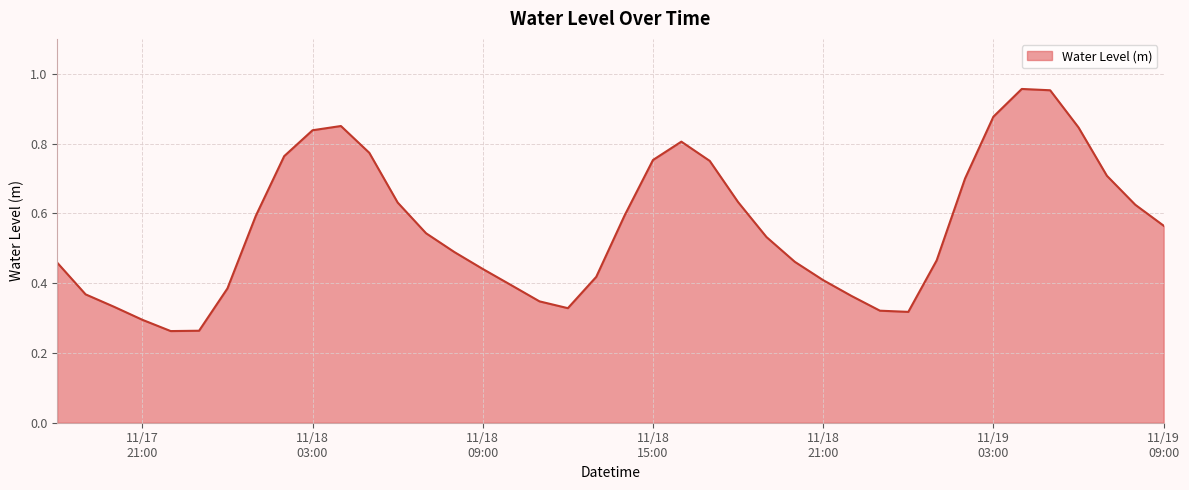

What is the difference between the maximum and minimum values?

0.7